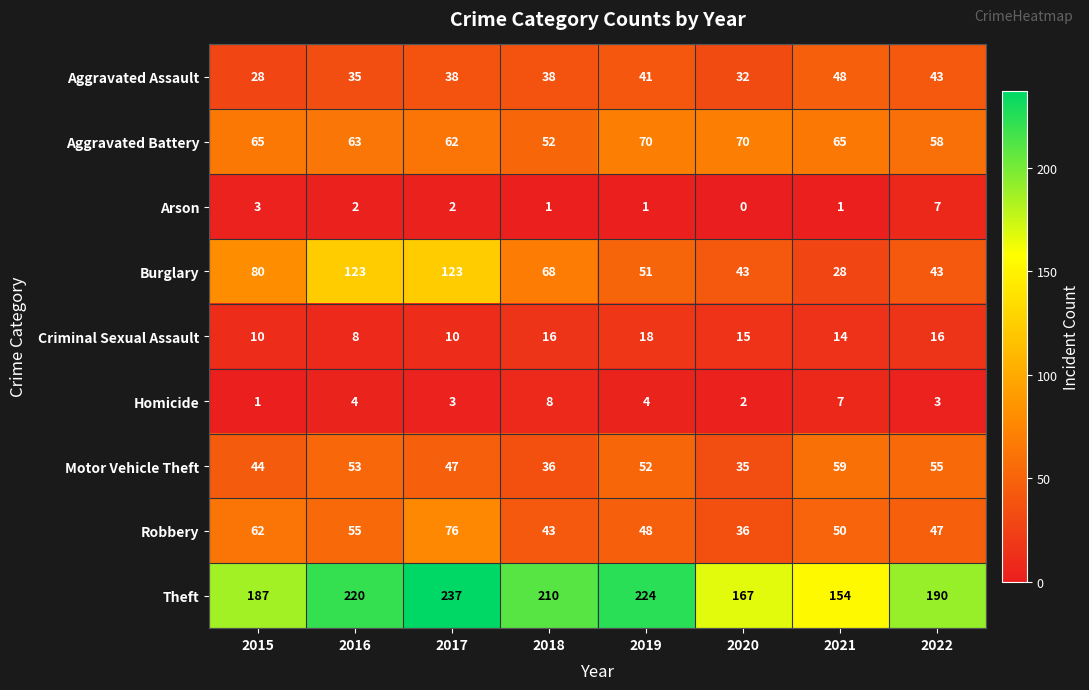

Which category has the lowest value across all series?

2020